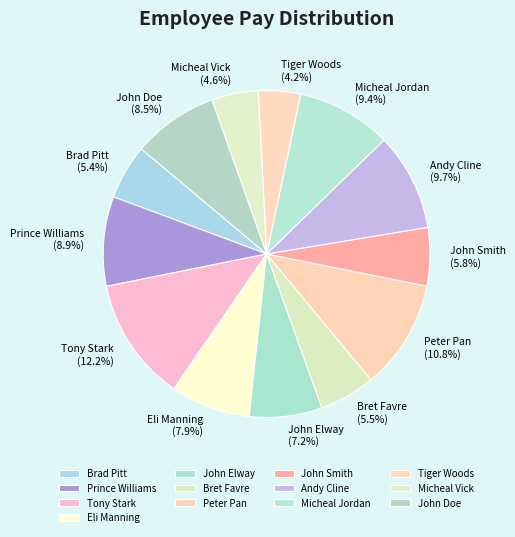

True or false: Tiger Woods accounts for 4% of the total.

True